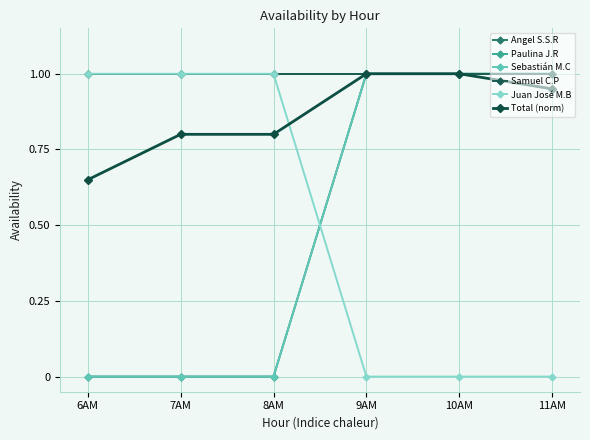

True or false: Sebastián M.C and Samuel C.P intersect in this chart.

False